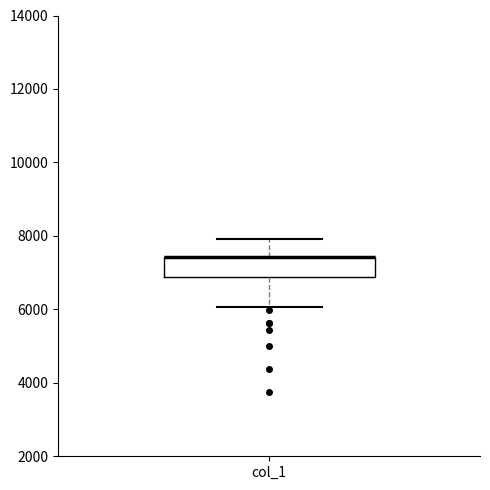

Read this box plot against the y-axis: the position of the median line, the range covered by the box, and the ends of both whiskers. The values are not printed on the chart, so give them approximately, as read against the axis.

median 7400 (drawn on the box's upper edge), box 6800 to 7400, whiskers 6000 to 8000